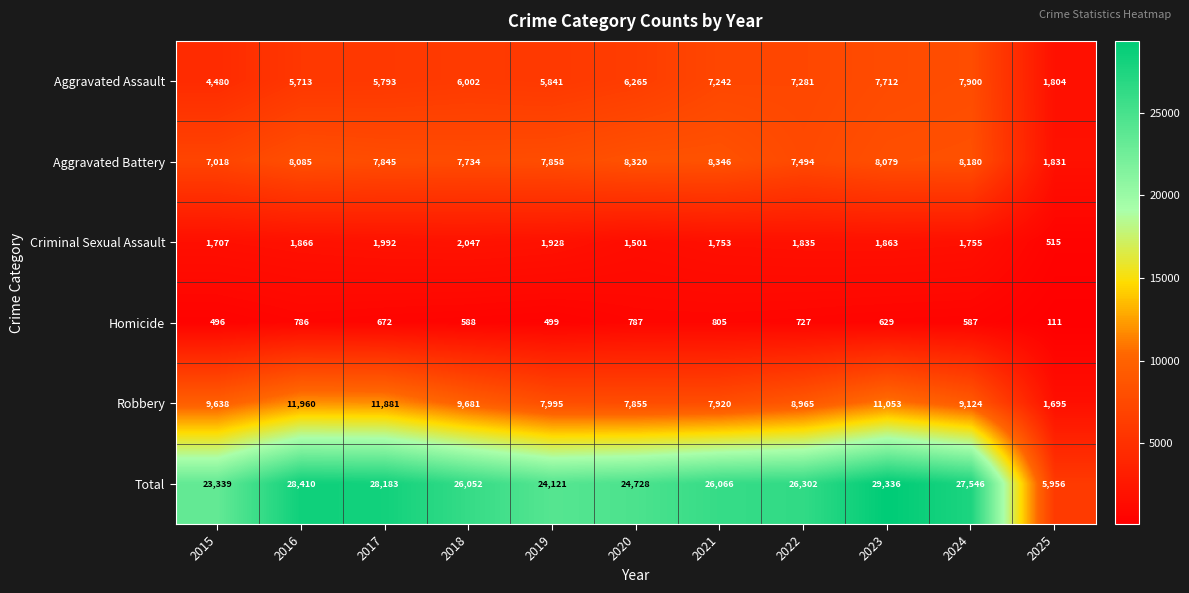

Which series changed the most between 2016 and 2023?

Aggravated Assault